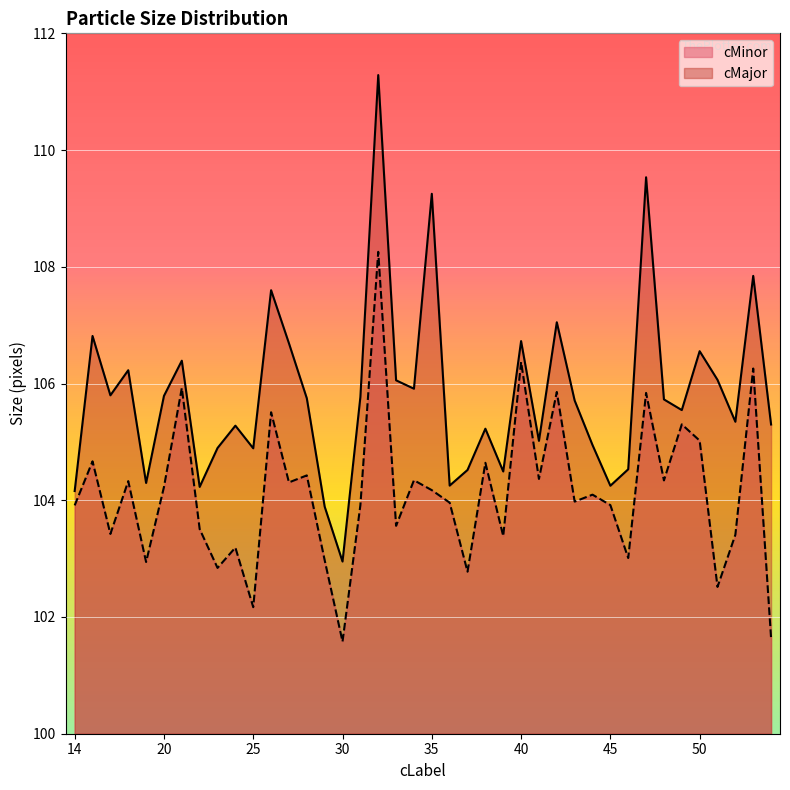

True or false: cMajor and cMinor cross at least once.

False